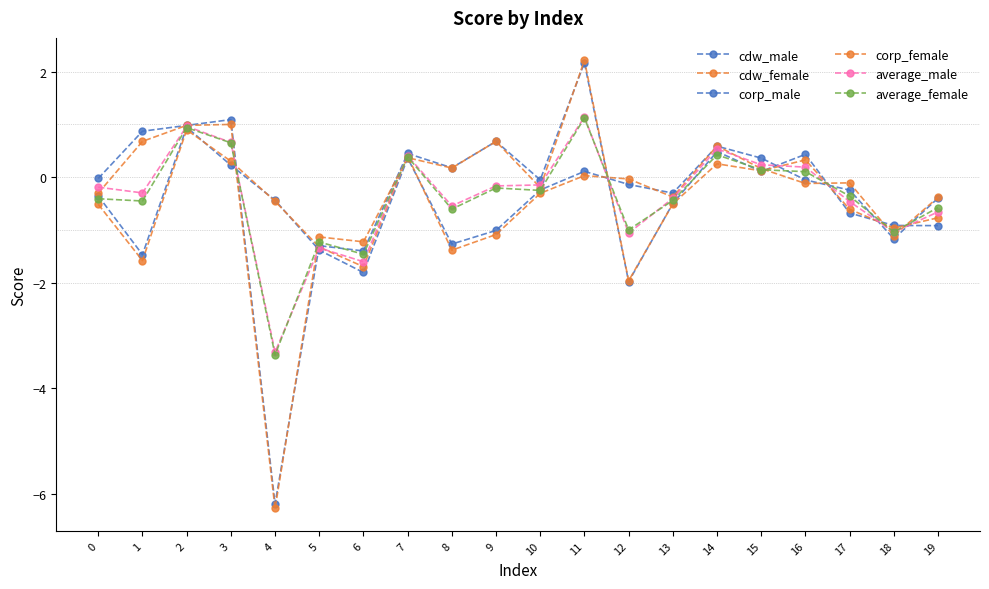

How many values in average_female are below zero?

13